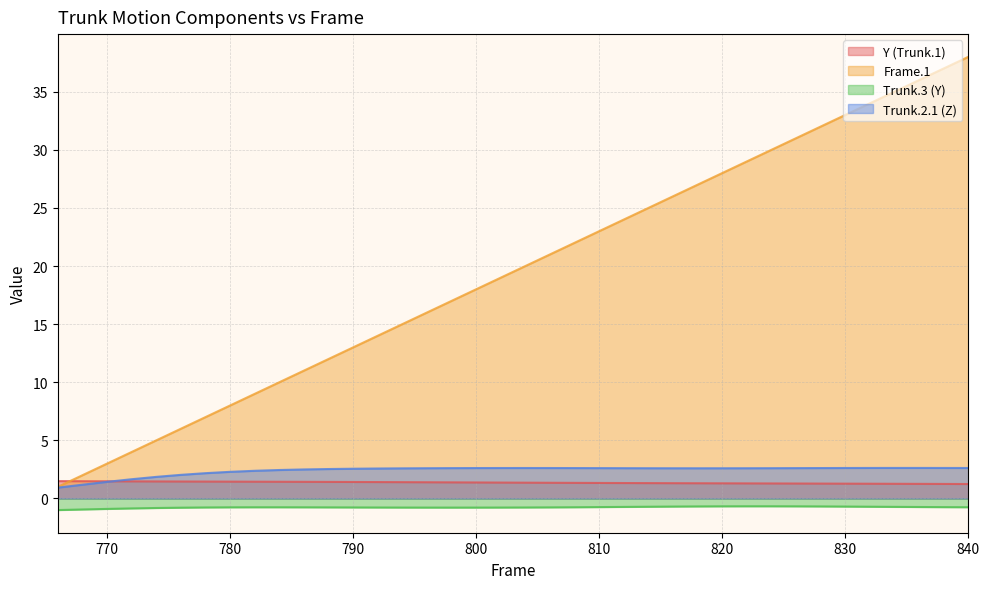

Reading left to right, what are all the values shown in this chart?

Y (Trunk.1): 1.5	1.5	1.5	1.5	1.5	1.5	1.5	1.5	1.4	1.4	1.4	1.4	1.4	1.4	1.4	1.4	1.4	1.4	1.4	1.4	1.4	1.3	1.3	1.3	1.3	1.3	1.3	1.3	1.3	1.3	1.3	1.3	1.3	1.3	1.3	1.3	1.3	1.2
Frame.1: 1.0	2.0	3.0	4.0	5.0	6.0	7.0	8.0	9.0	10.0	11.0	12.0	13.0	14.0	15.0	16.0	17.0	18.0	19.0	20.0	21.0	22.0	23.0	24.0	25.0	26.0	27.0	28.0	29.0	30.0	31.0	32.0	33.0	34.0	35.0	36.0	37.0	38.0
Trunk.3 (Y): -1.0	-0.9	-0.9	-0.9	-0.8	-0.8	-0.8	-0.8	-0.8	-0.8	-0.8	-0.8	-0.8	-0.8	-0.8	-0.8	-0.8	-0.8	-0.8	-0.8	-0.8	-0.8	-0.7	-0.7	-0.7	-0.7	-0.7	-0.7	-0.7	-0.7	-0.7	-0.7	-0.7	-0.7	-0.7	-0.7	-0.7	-0.8
Trunk.2.1 (Z): 0.9	1.2	1.4	1.7	1.9	2.0	2.2	2.3	2.4	2.5	2.5	2.5	2.6	2.6	2.6	2.6	2.6	2.6	2.6	2.6	2.6	2.6	2.6	2.6	2.6	2.6	2.6	2.6	2.6	2.6	2.6	2.6	2.6	2.6	2.6	2.6	2.6	2.6